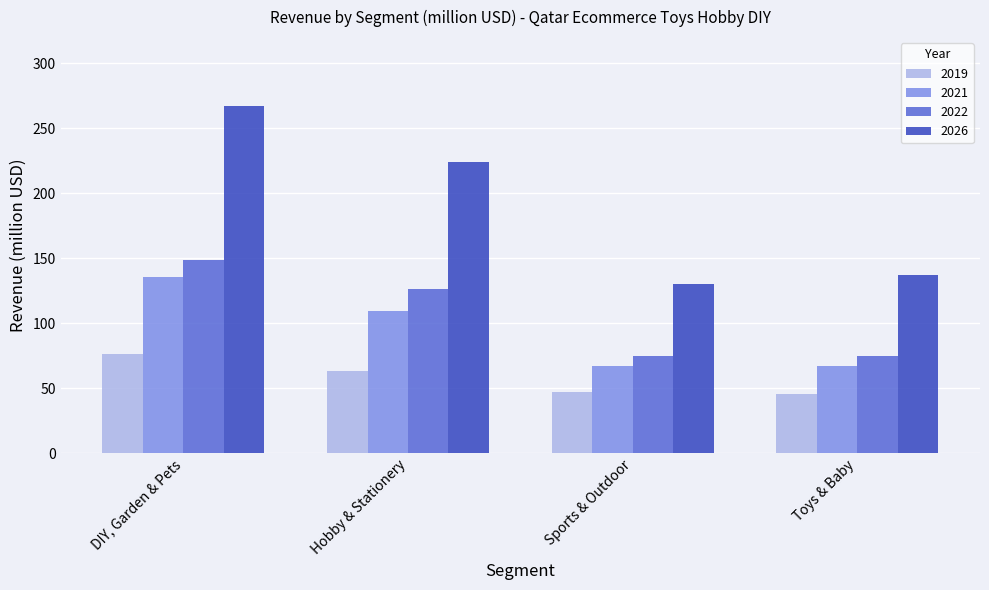

What position from the right is Toys & Baby?

1